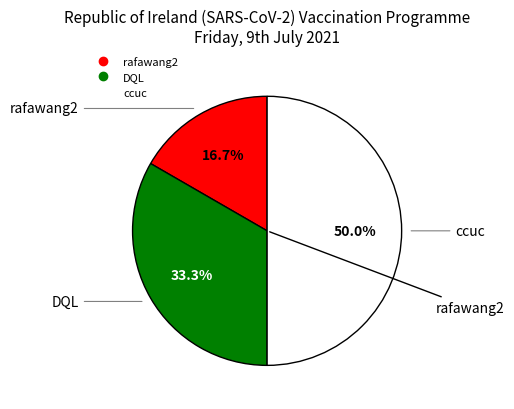

Which has a higher value, ccuc or DQL?

ccuc